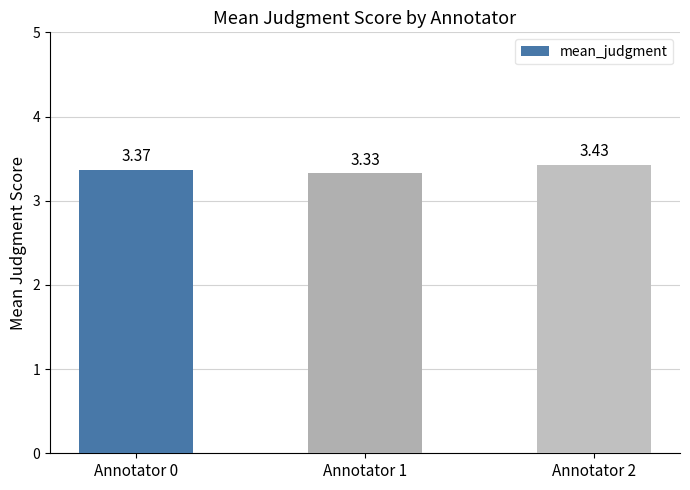

Approximately how many times larger is the value at Annotator 2 compared to Annotator 1?

1.0